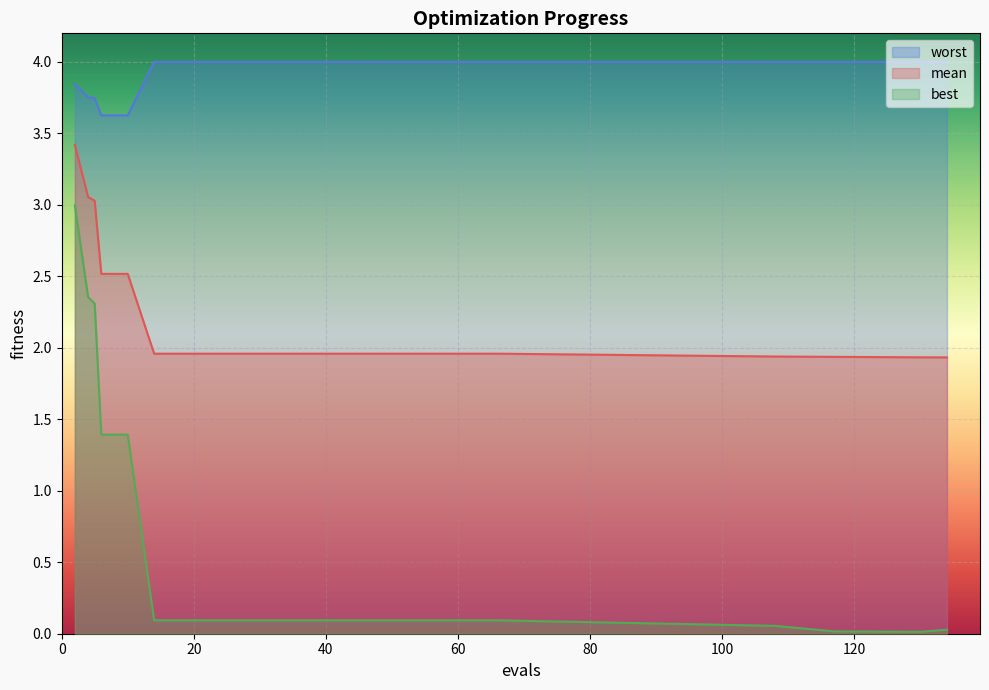

What are all the series names shown in the legend?

worst, mean, best